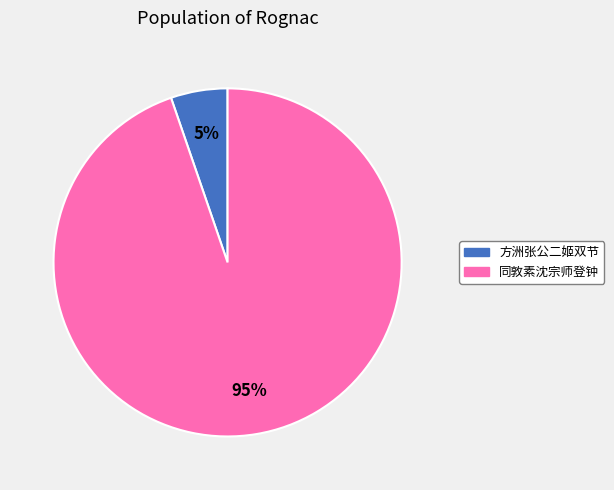

Is the sum of 同敦素沈宗师登钟 and 方洲张公二姬双节 greater than half?

Yes